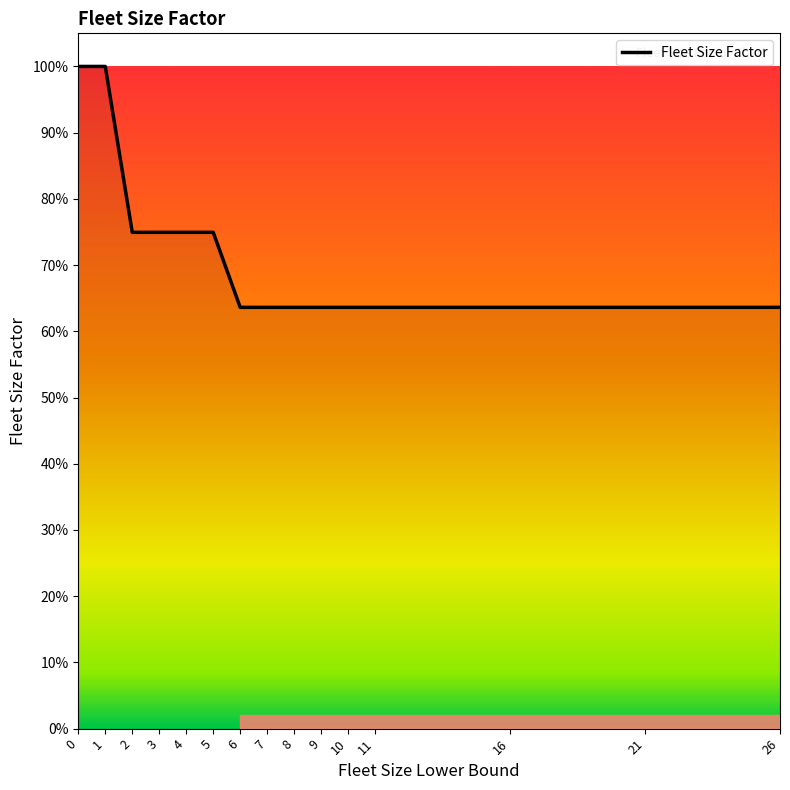

The value at 11 is 1.0. True or false?

False